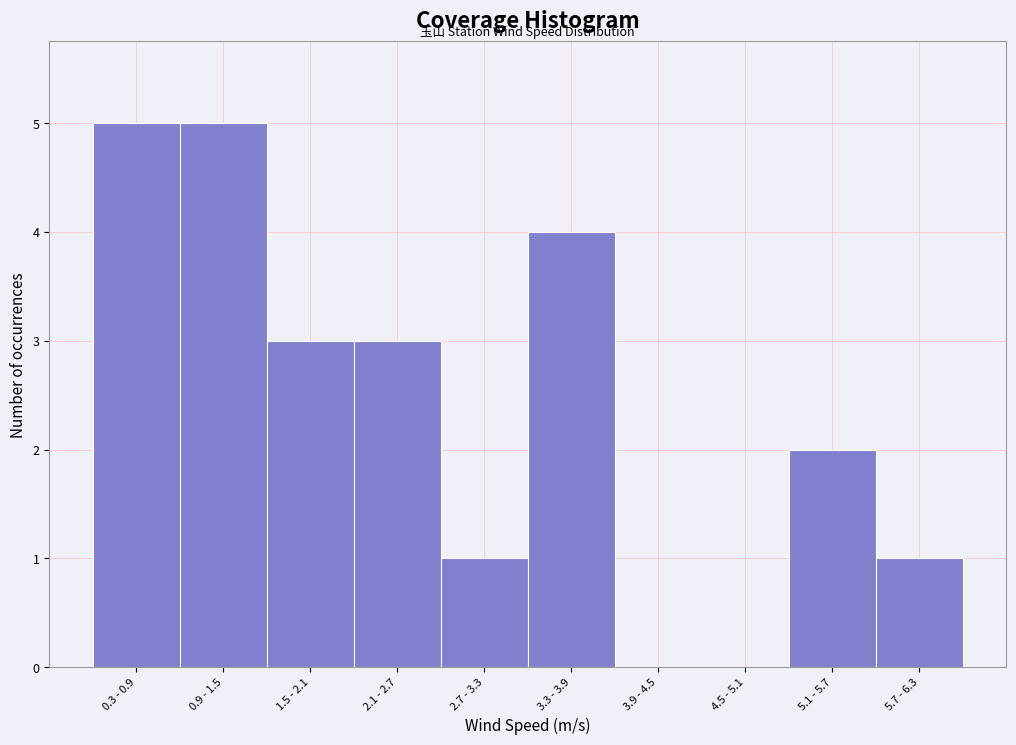

Reading left to right, what are all the values shown in this chart?

0.3 - 0.9=5	0.9 - 1.5=5	1.5 - 2.1=3	2.1 - 2.7=3	2.7 - 3.3=1	3.3 - 3.9=4	3.9 - 4.5=0	4.5 - 5.1=0	5.1 - 5.7=2	5.7 - 6.3=1